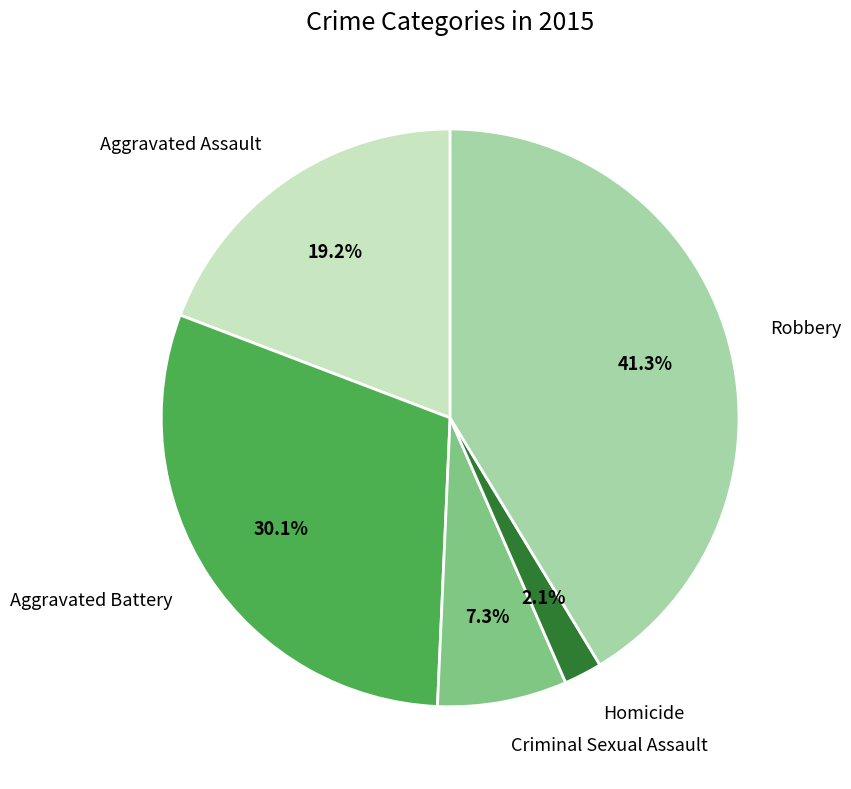

Count the number of slices in the pie.

5